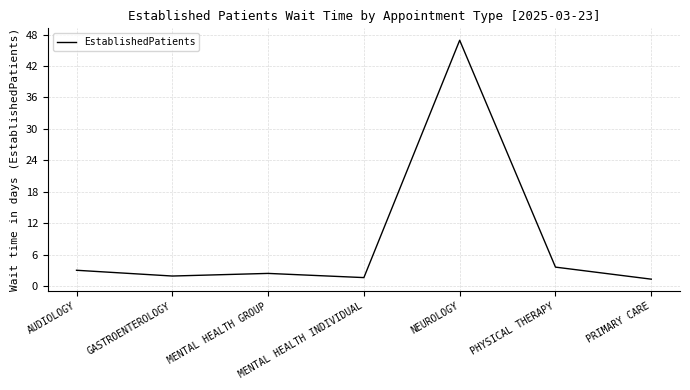

Where is the first local maximum?

MENTAL HEALTH GROUP